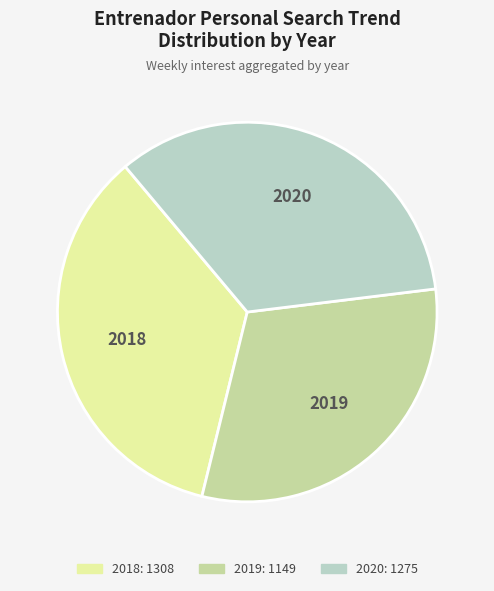

Is there any slice that represents more than half of the pie?

No